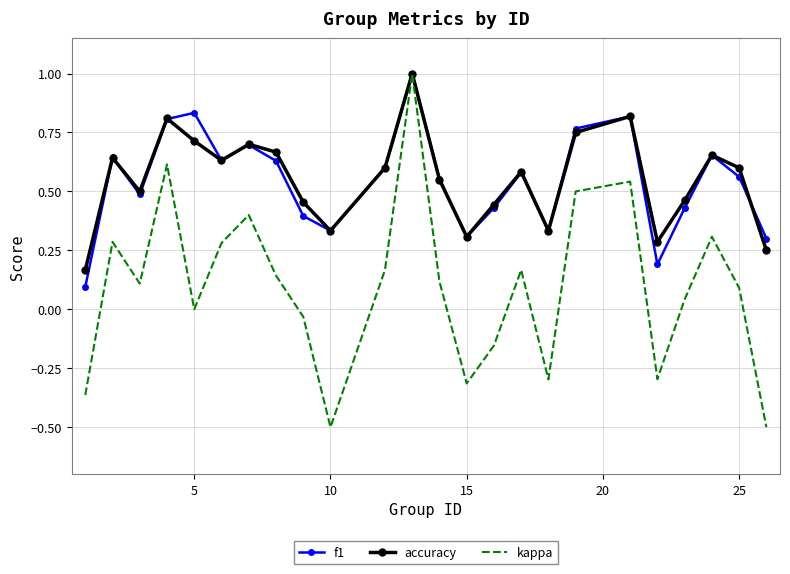

What is the smallest value displayed?

-0.5